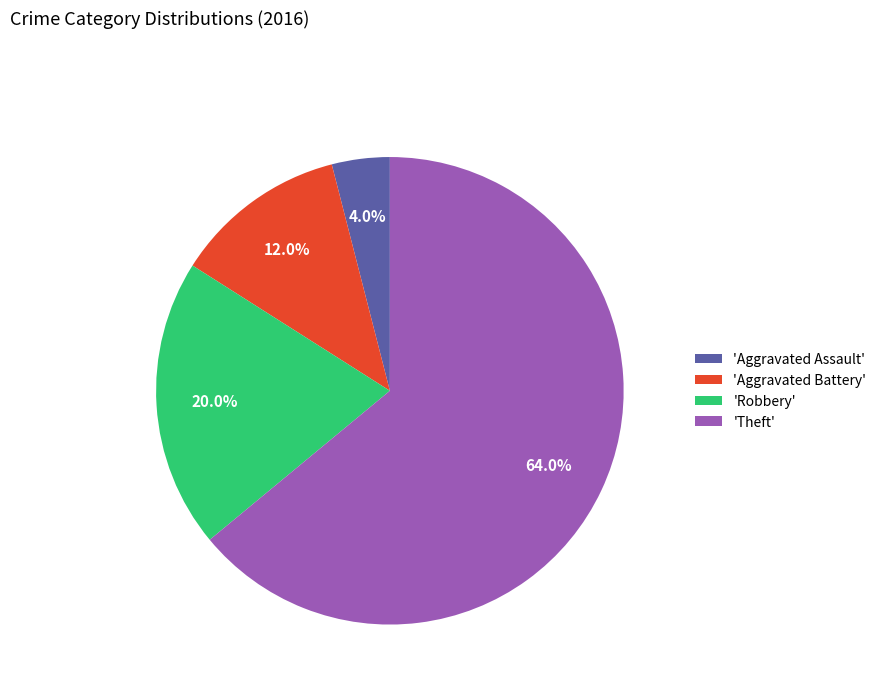

Rank the categories by value from lowest to highest.

'Aggravated Assault', 'Aggravated Battery', 'Robbery', 'Theft'